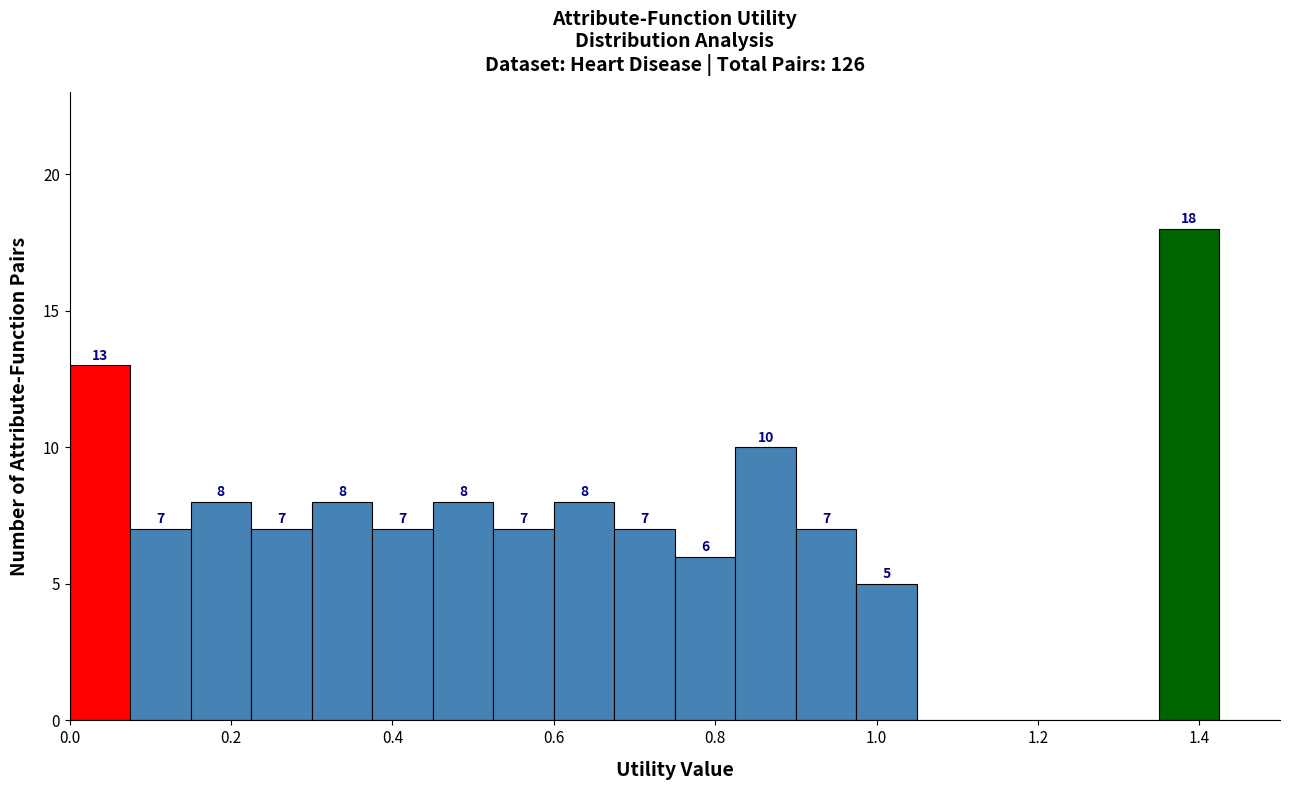

Around what value on the x-axis is the tallest bar? Give the approximate position of its centre, as read against the axis.

1.38